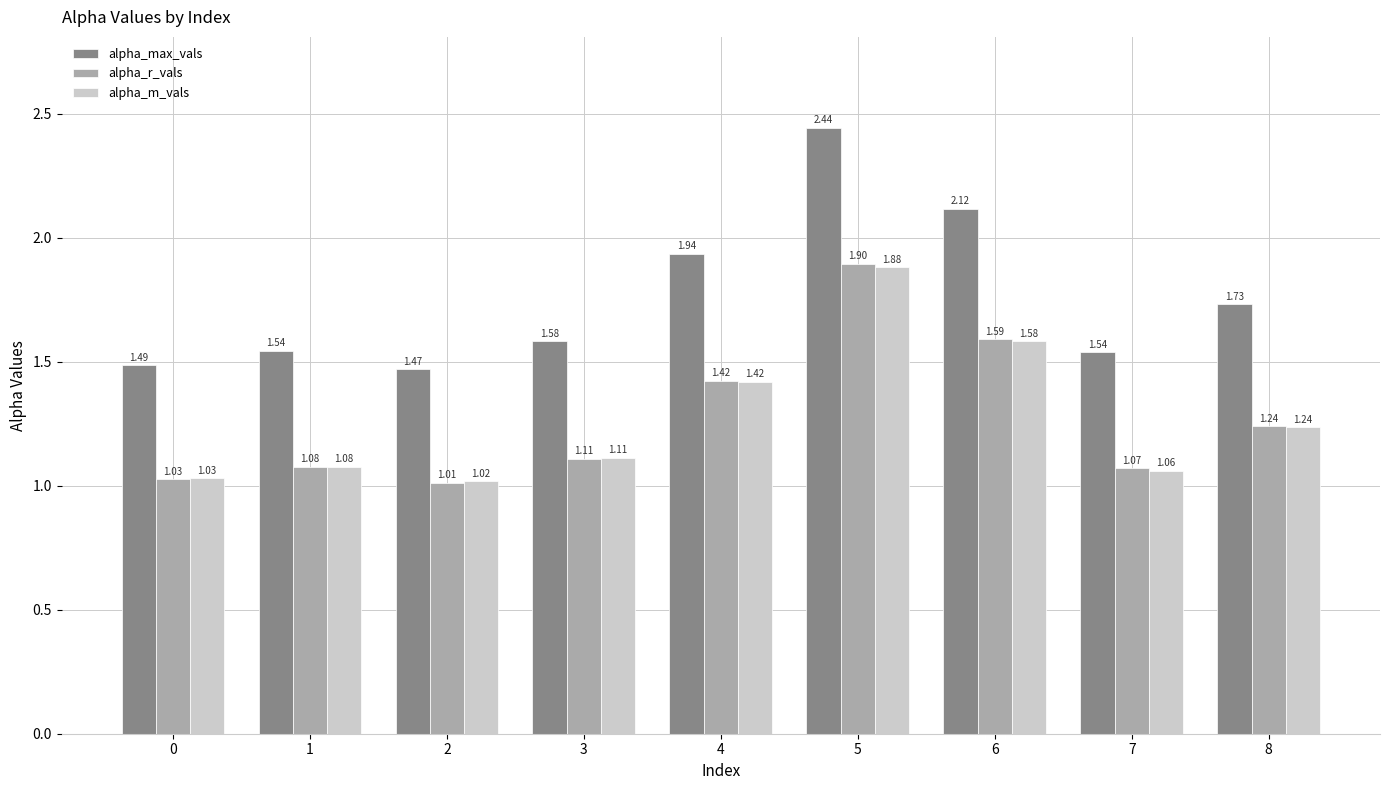

List the series in order of their peak value, highest first.

alpha_max_vals, alpha_r_vals, alpha_m_vals